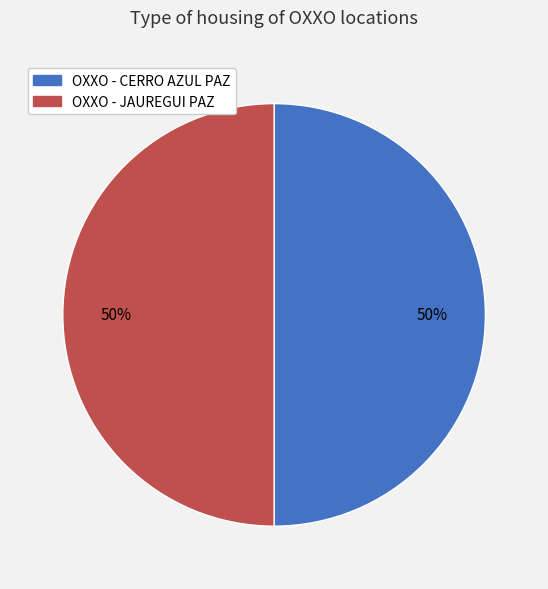

To the nearest percent, what is the combined percentage of OXXO - CERRO AZUL PAZ and OXXO - JAUREGUI PAZ?

100%